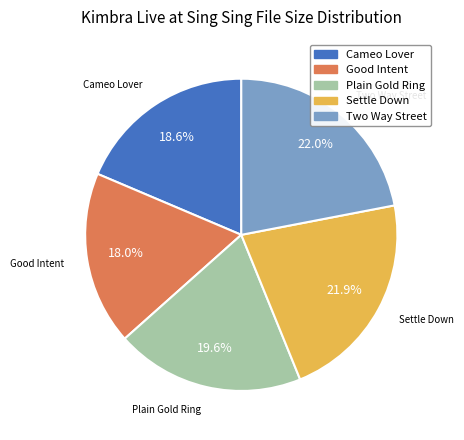

To the nearest percent, what is the average slice percentage?

20%